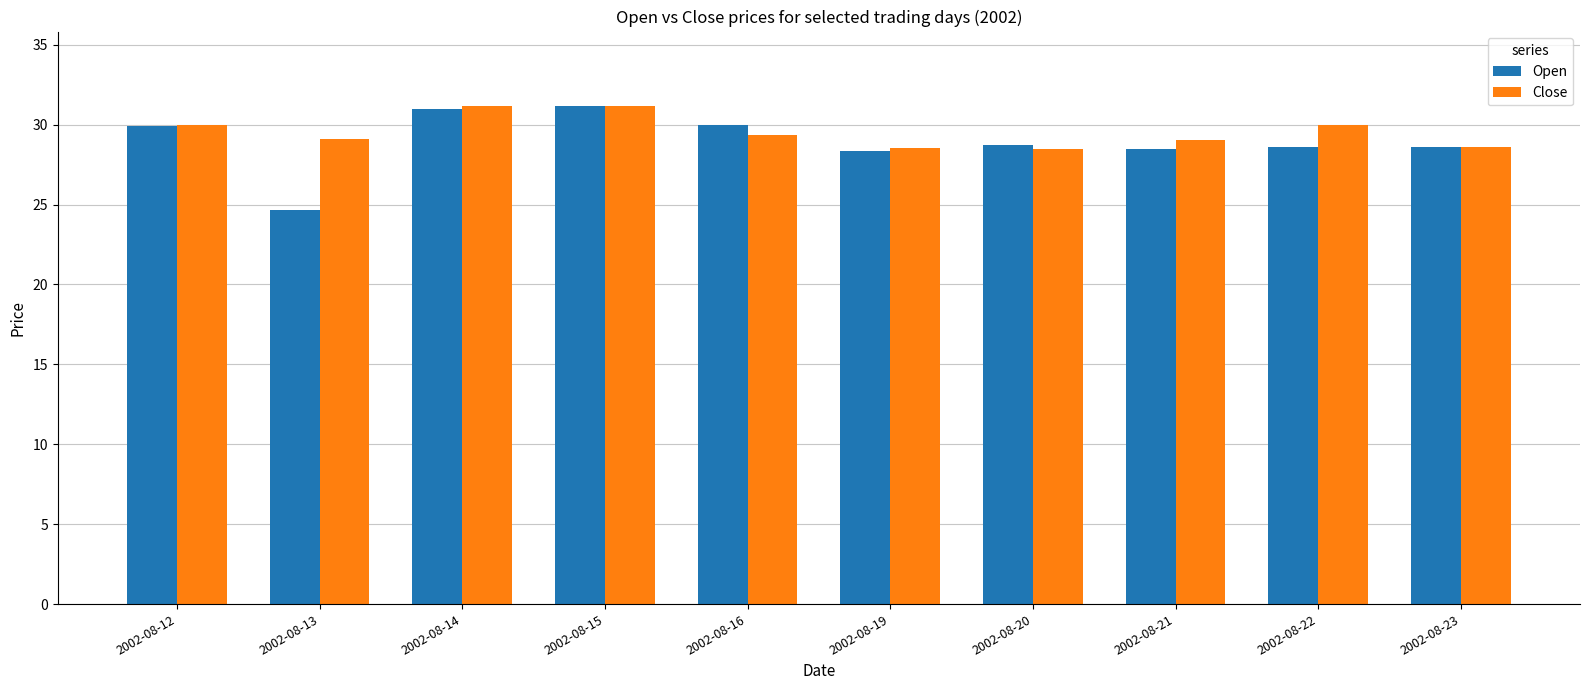

Is the value of Close at 2002-08-22 greater than the value of Open at 2002-08-21?

Yes